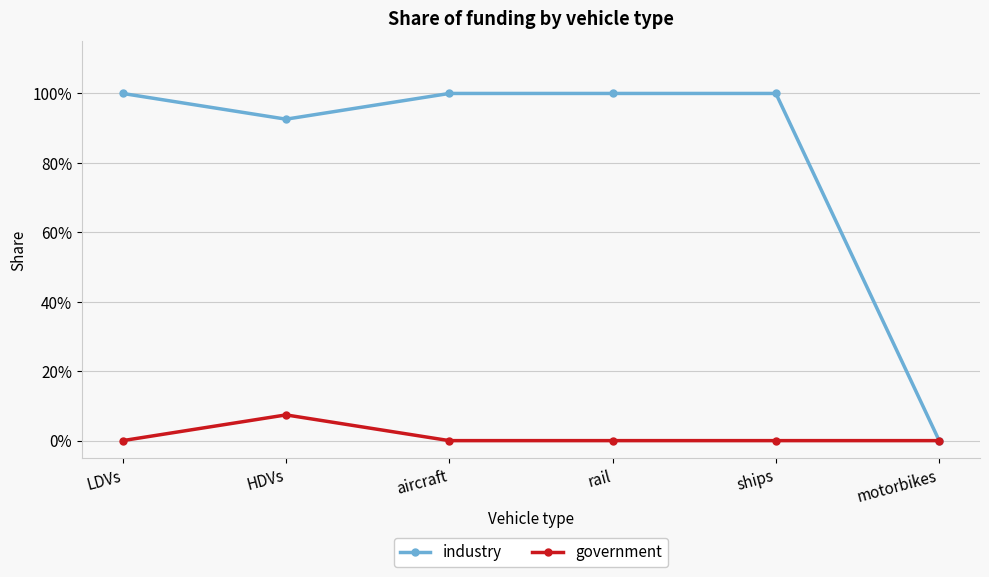

What is the total value across all series at LDVs?

1.0